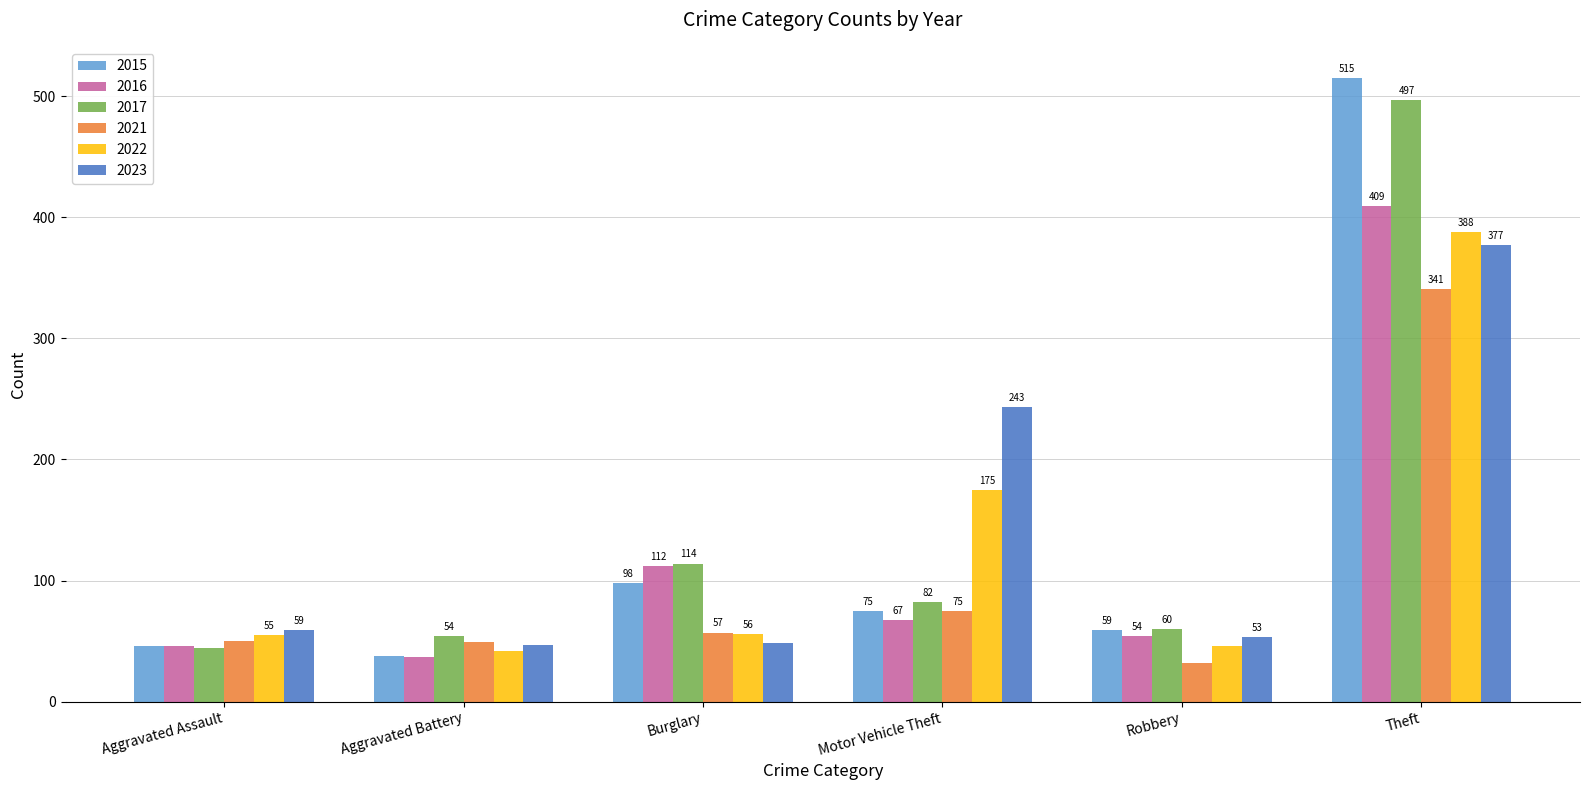

What is the label of the 1st bar from the right?

Theft